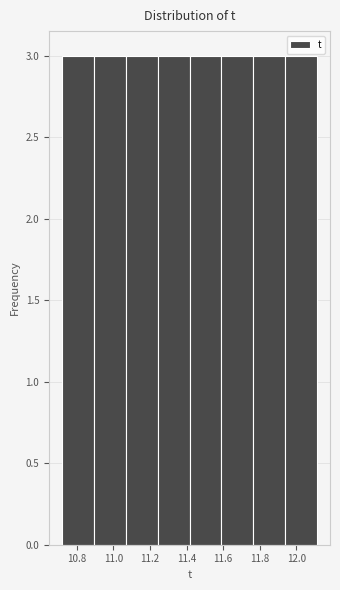

How tall is the bar that spans 11.24 to 11.42 on the x-axis? Neither the bar edges nor the heights are printed on the chart, so give them approximately, as read against the axes.

3